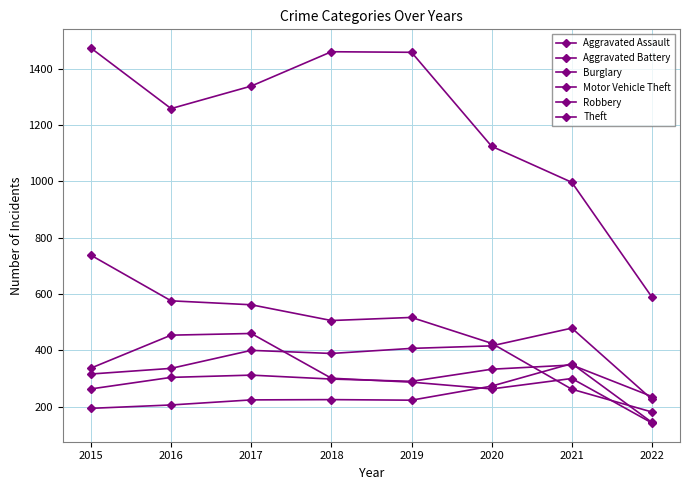

The value of Aggravated Battery at 2018 is 389. True or false?

True